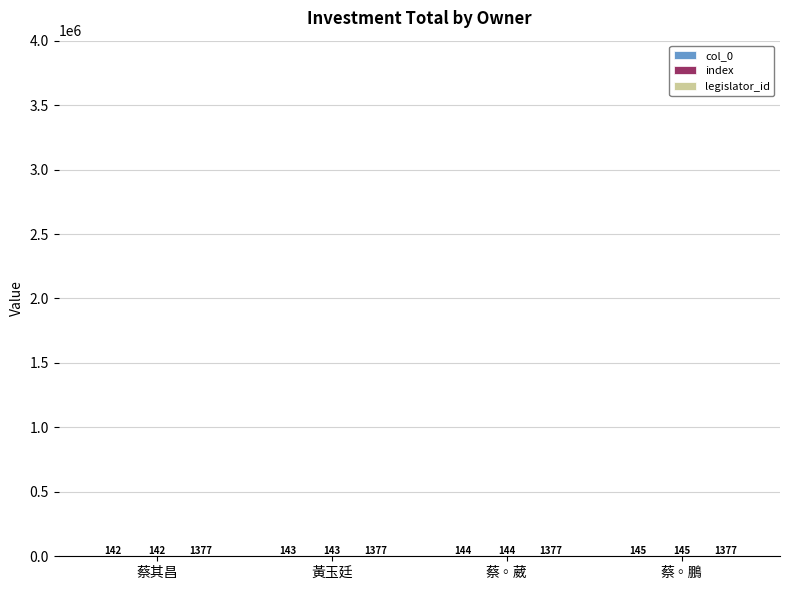

Count the number of categories in the chart.

4